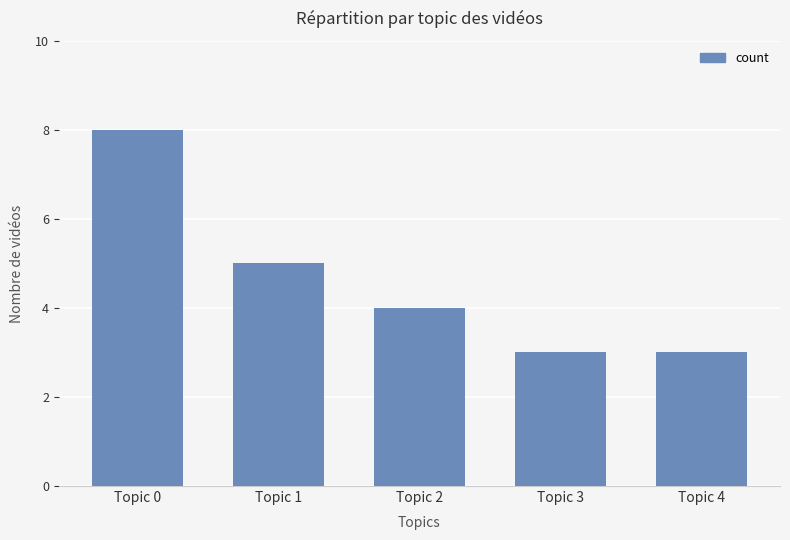

Reading left to right, extract all data points from this chart.

Topic 0=8	Topic 1=5	Topic 2=4	Topic 3=3	Topic 4=3